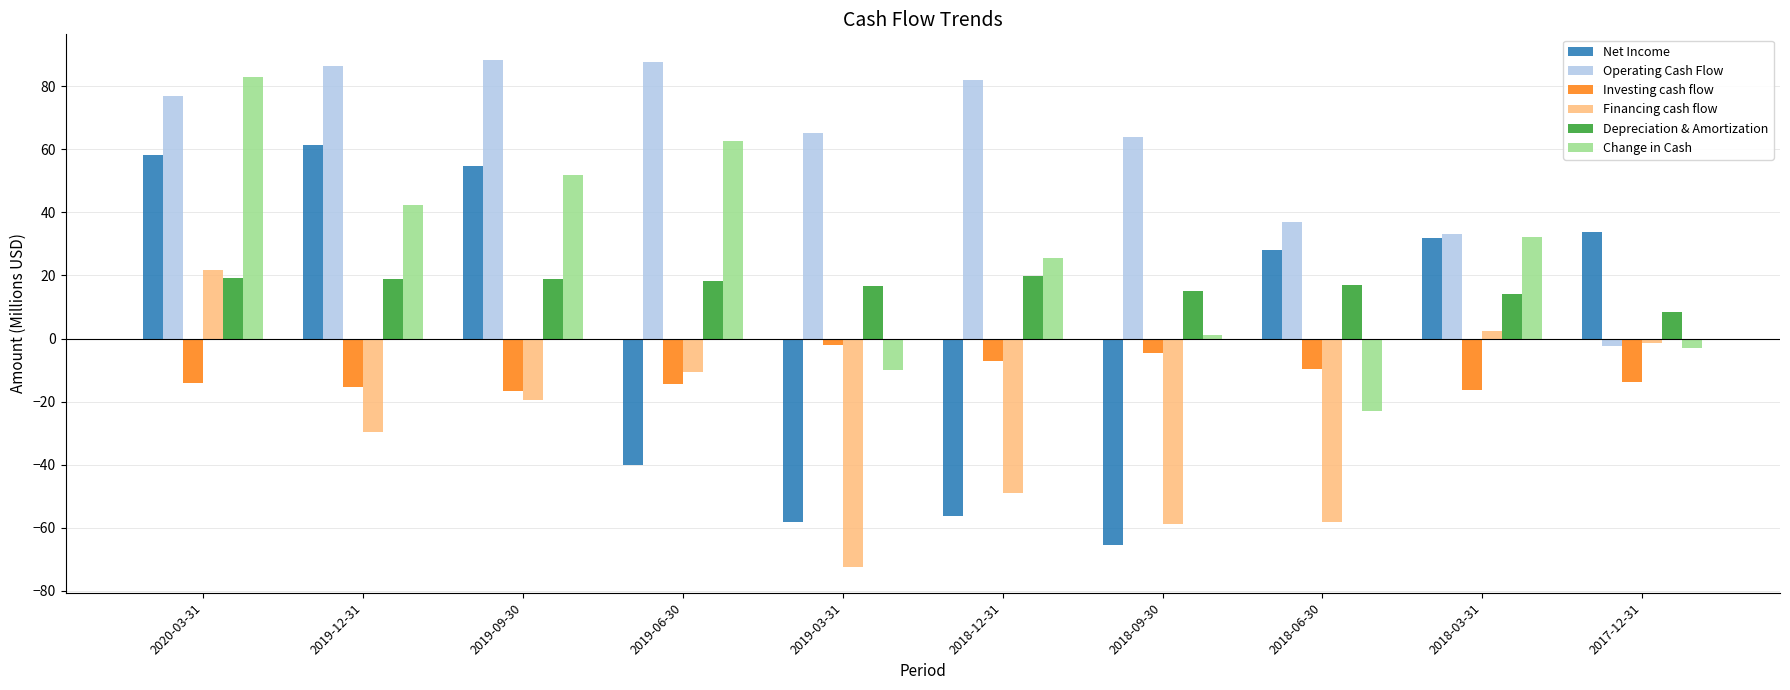

How many groups of bars are there?

10